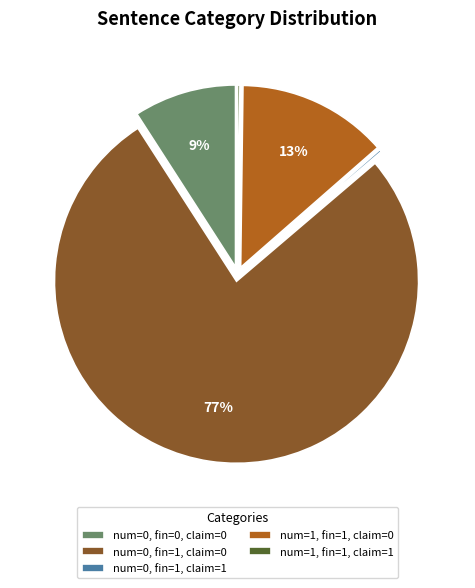

Which slice is the largest?

num=0, fin=1, claim=0